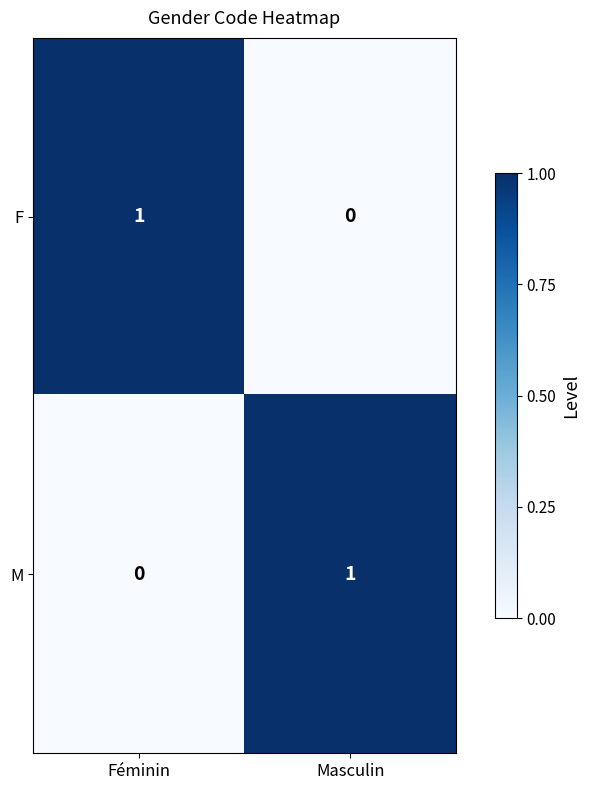

Rank the series at Féminin from highest to lowest value.

F, M